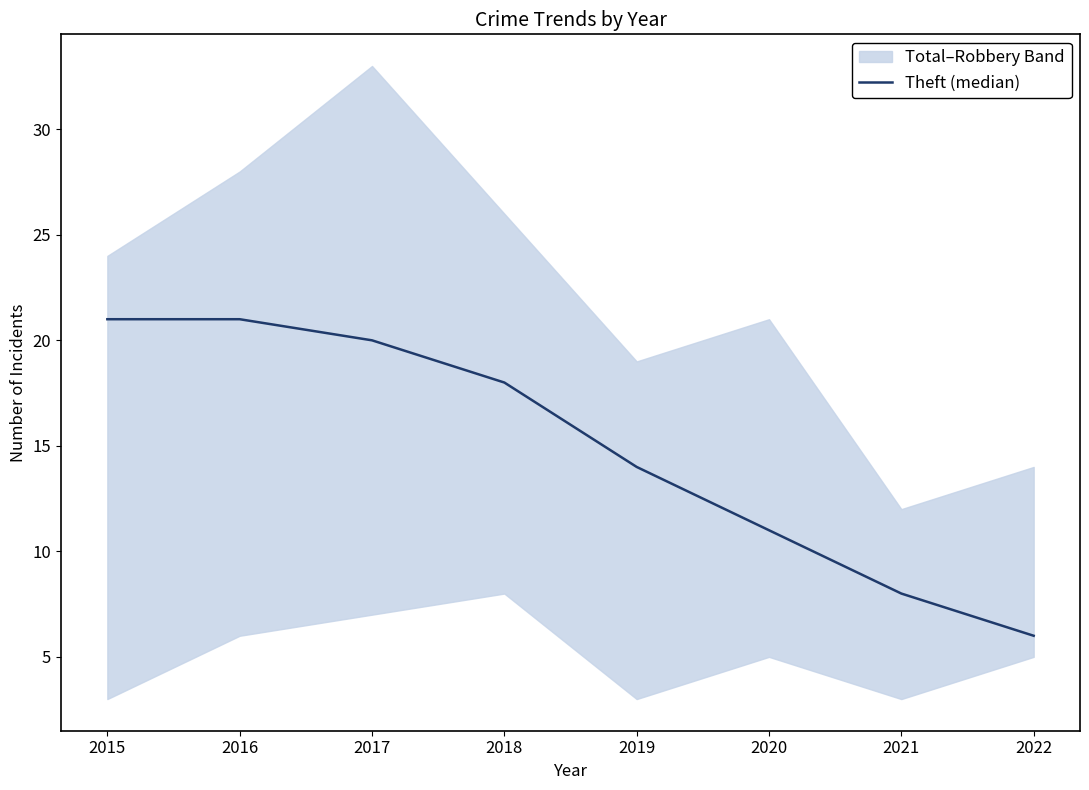

Where is the data nearest to the value 13?

2019